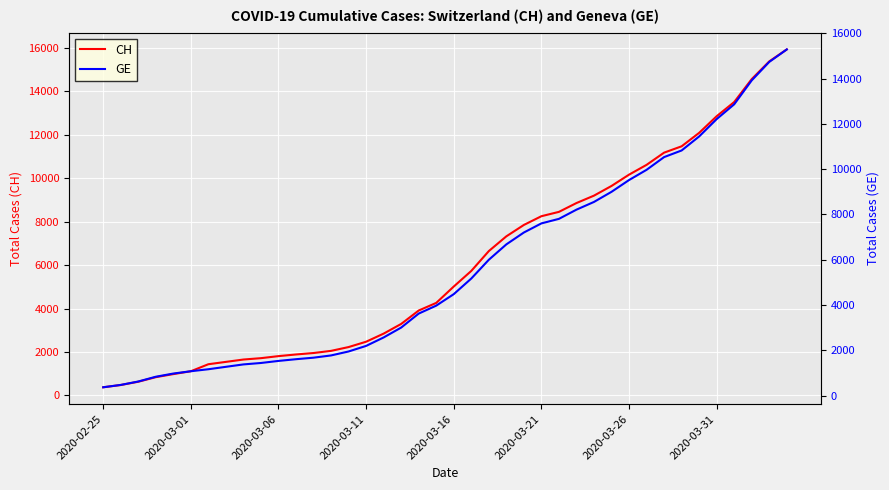

How many categories are shown in the chart?

40